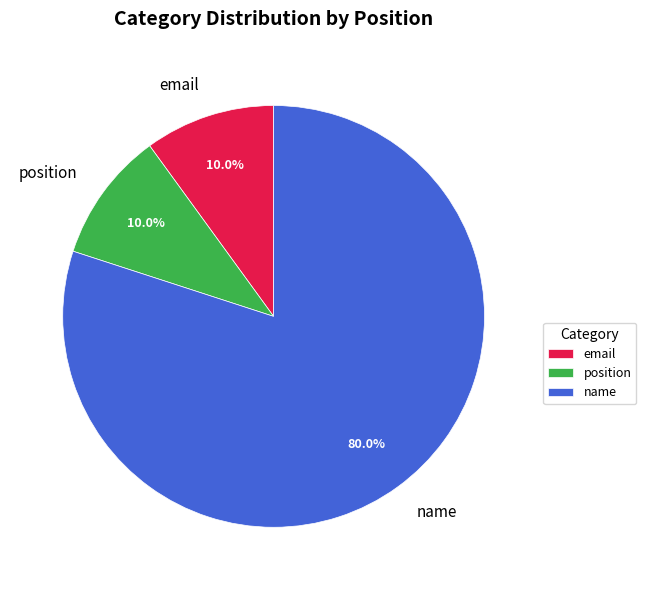

What percentage is the position slice, to the nearest percent?

10%